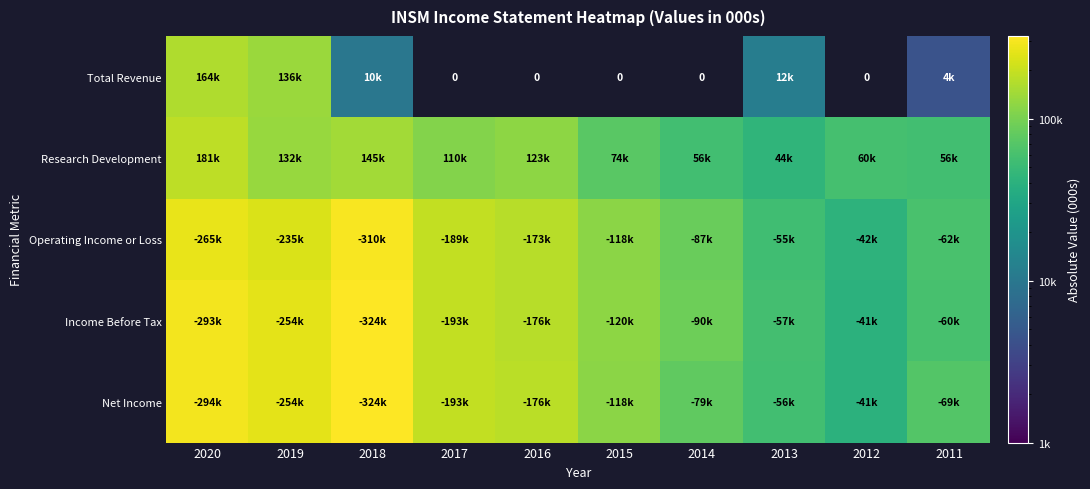

What is the difference between the maximum and minimum values in the Net Income series?

282900.0